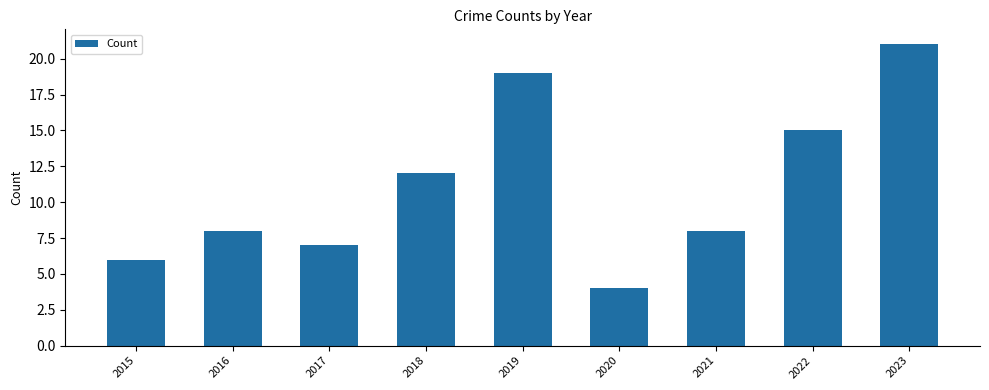

Is it true that the value at 2019 is 19?

True